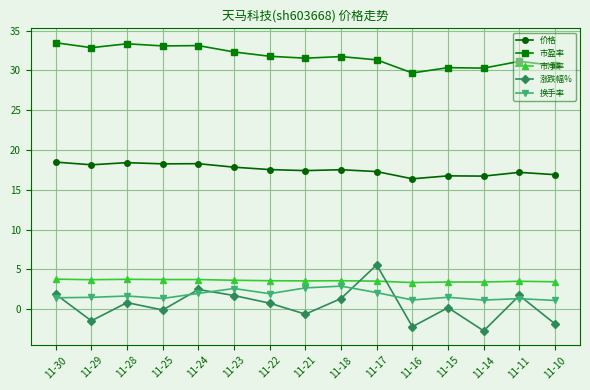

The value of 涨跌幅% at 11-23 is 1.7. True or false?

True